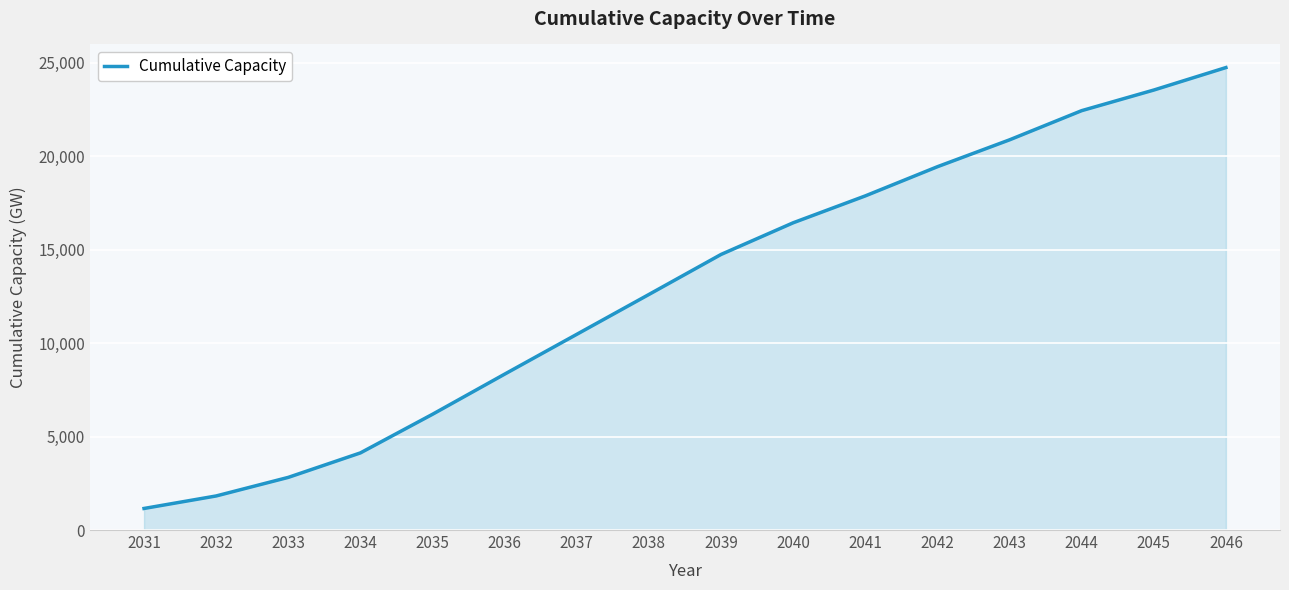

At which label is the value closest to 12951?

2038